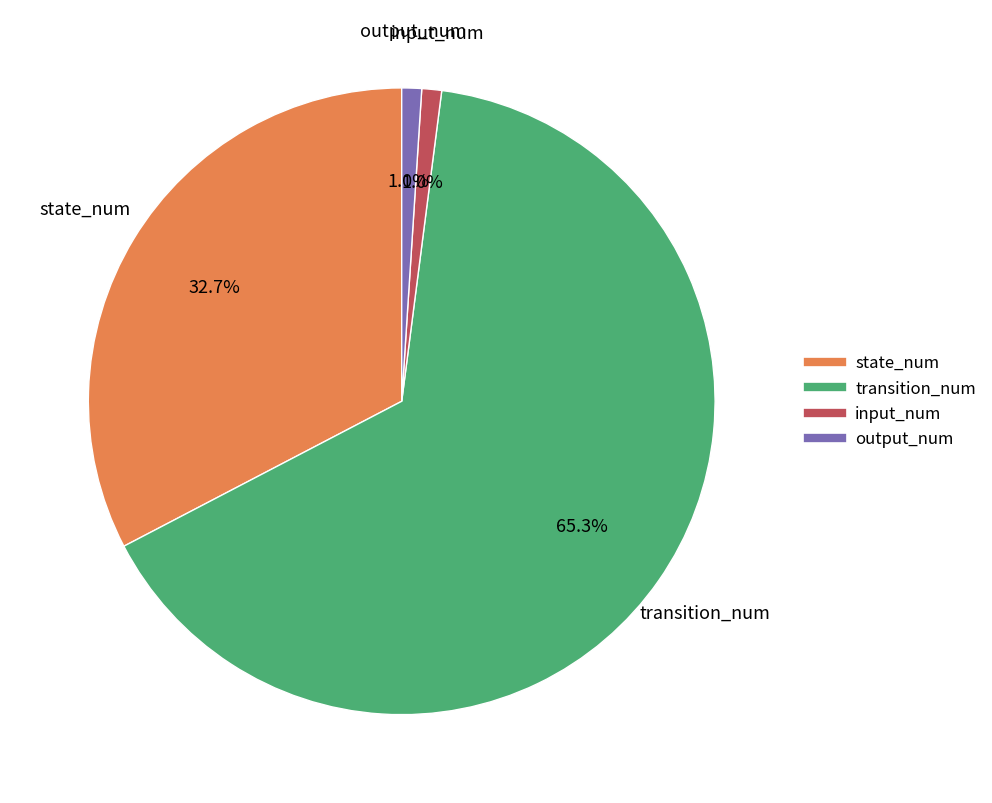

The input_num slice represents 10% of the pie. True or false?

False